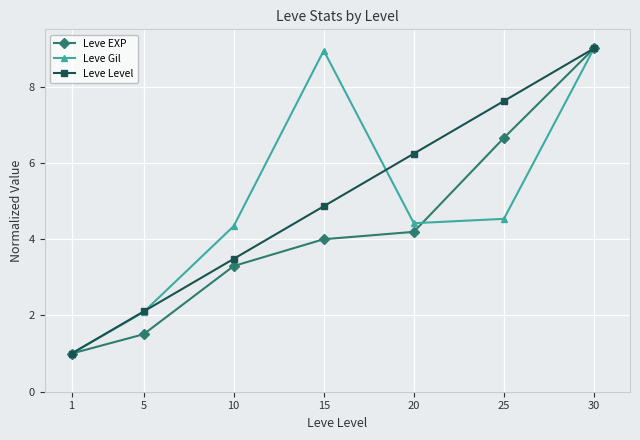

What is the value of the Leve Level point at the 4th from the left?

4.9